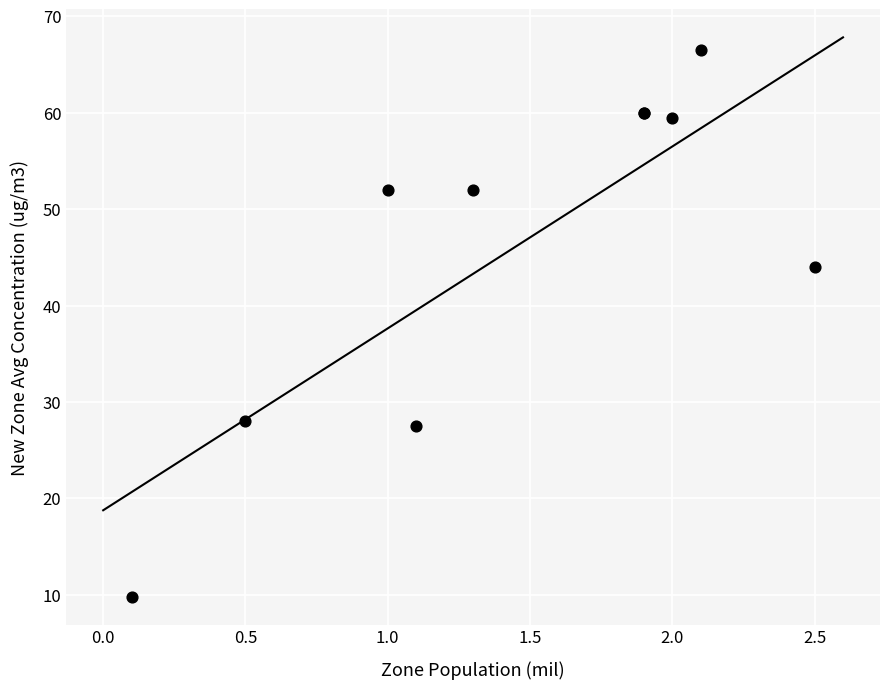

What Y value in the scatter plot is closest to 38?

44.0